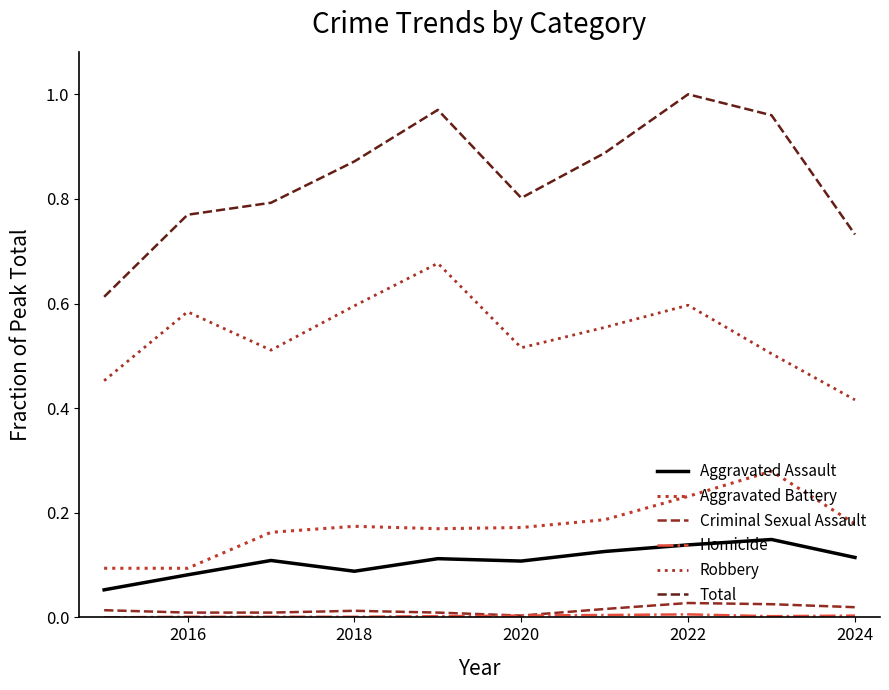

How many lines are shown in the chart?

6